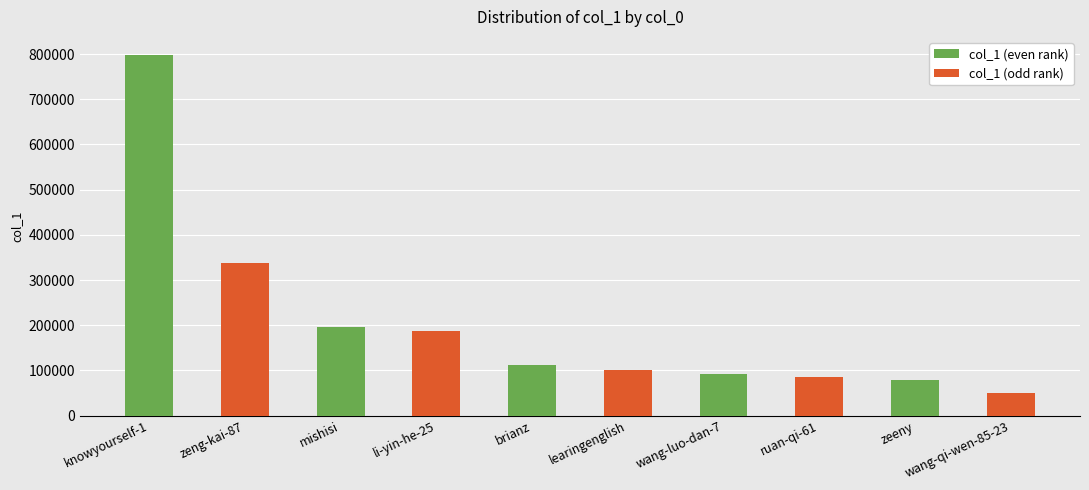

What is the value of the 5th bar from the left?

111375